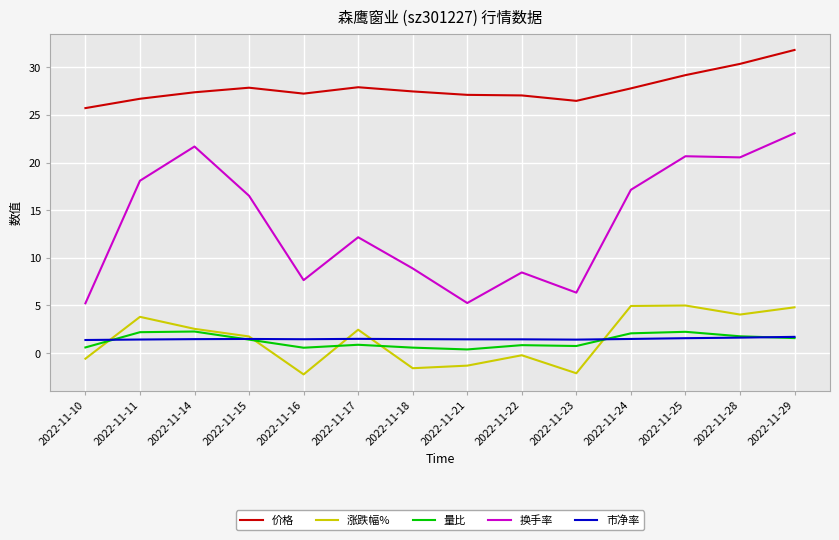

What is the lowest value of the 市净率 series?

1.4